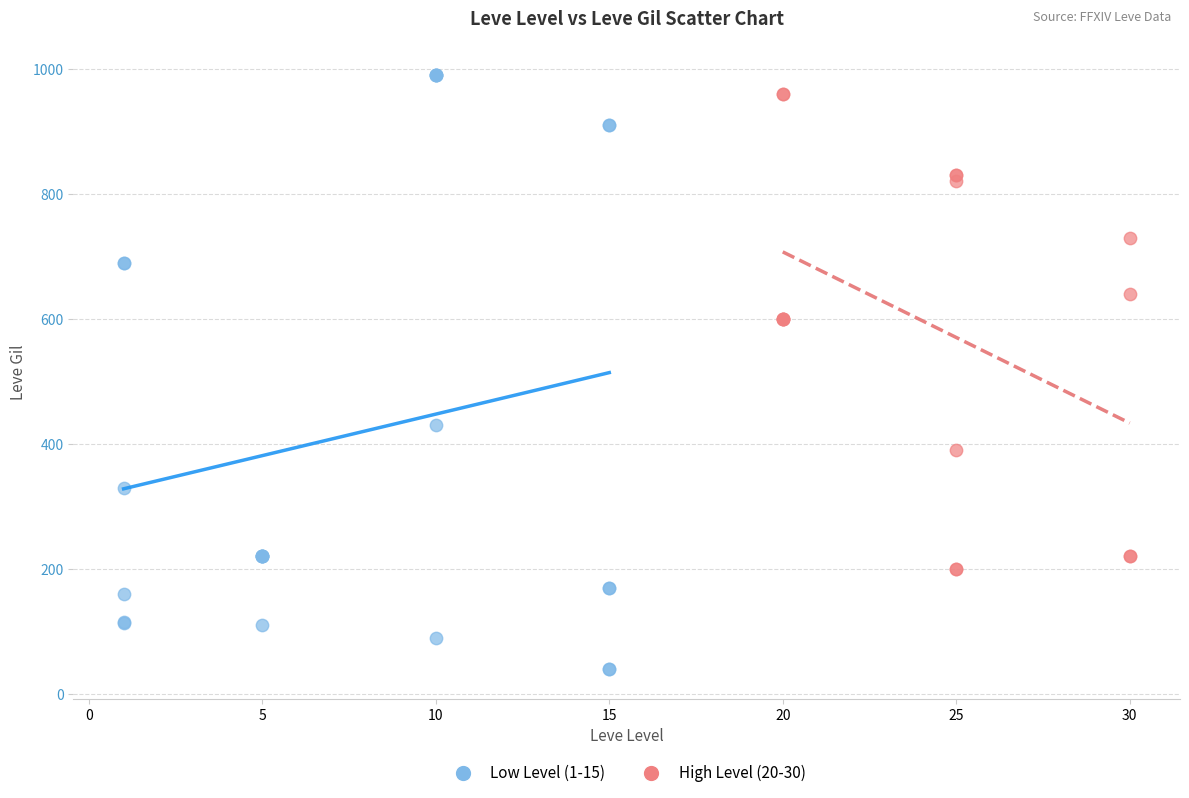

Which series reaches the minimum Y coordinate?

Low Level (1-15)